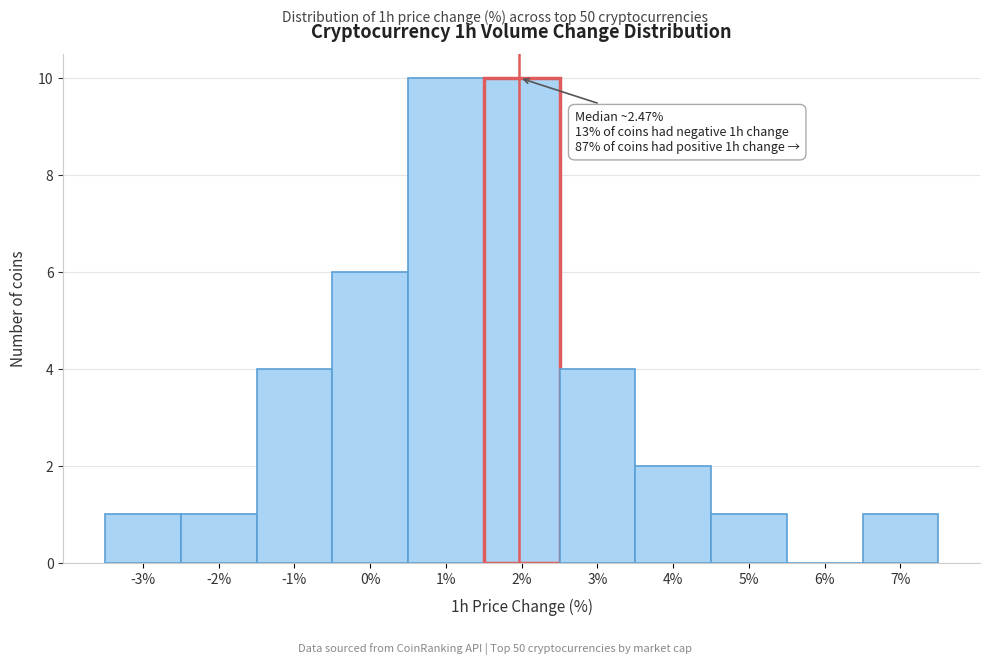

Reading left to right, list all the values displayed in this chart.

-3%=1	-2%=1	-1%=4	0%=6	1%=10	2%=10	3%=4	4%=2	5%=1	6%=0	7%=1